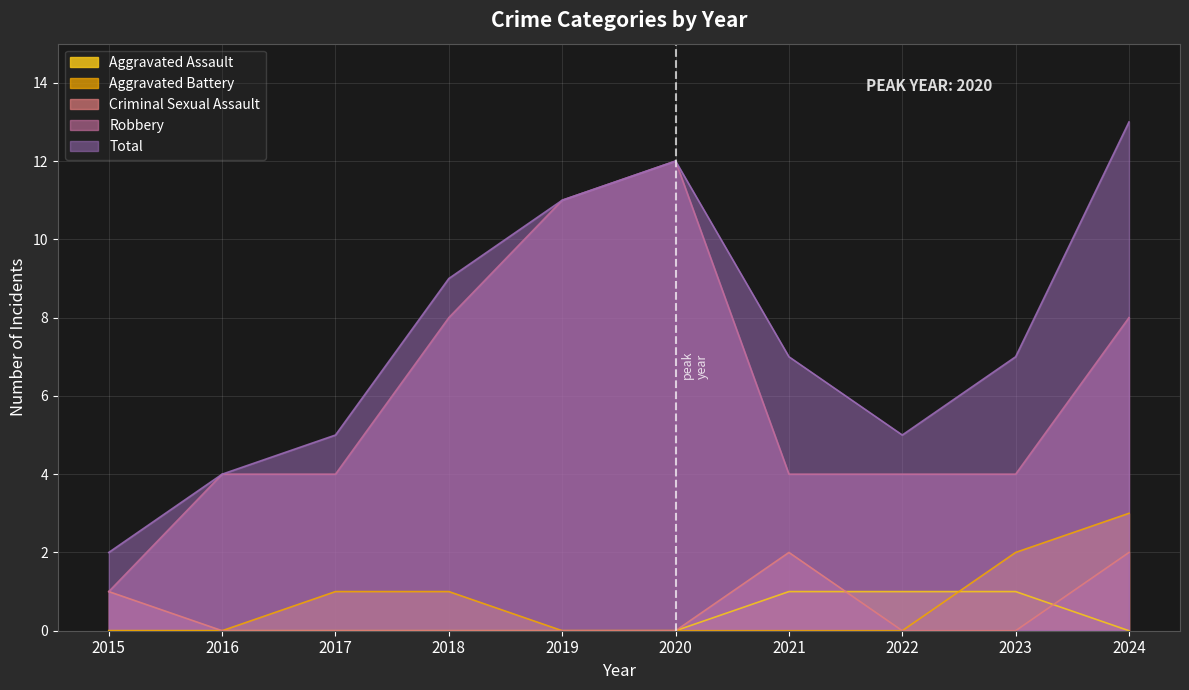

Which series has the widest spread of values?

Robbery